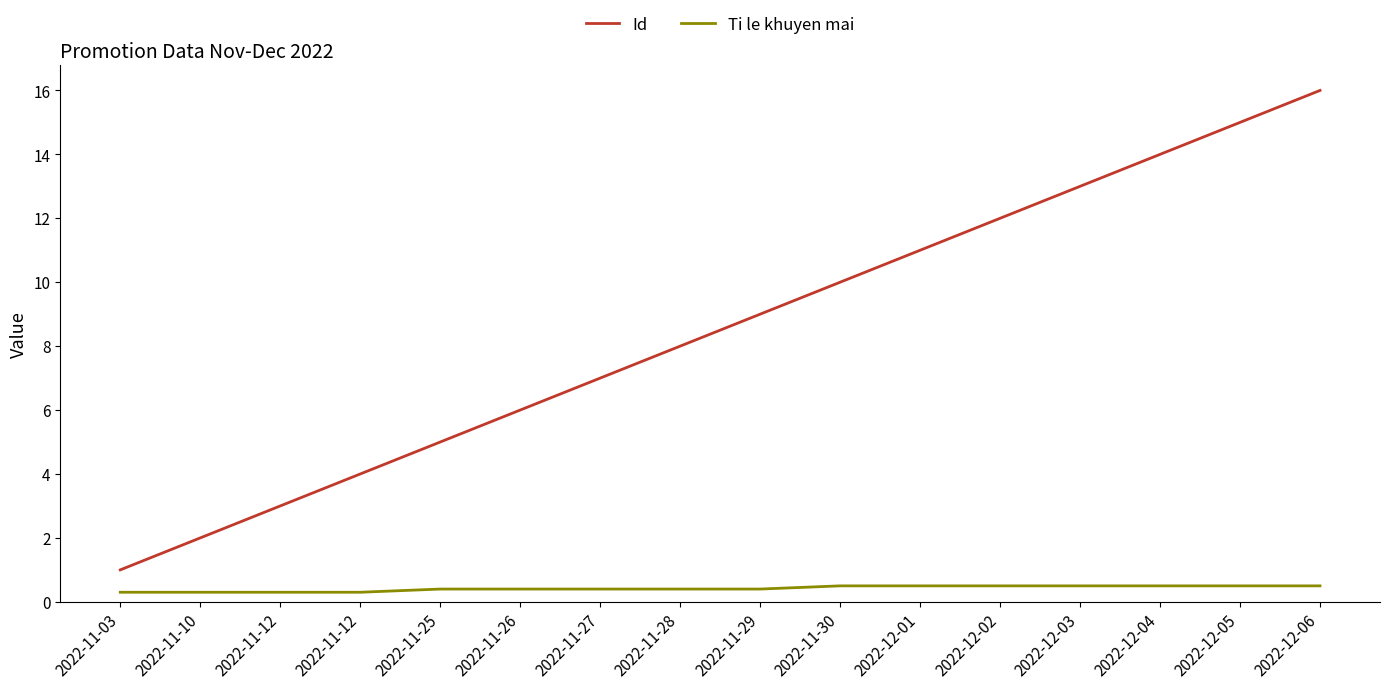

True or false: Id has more than 2 points higher than both neighbors.

False